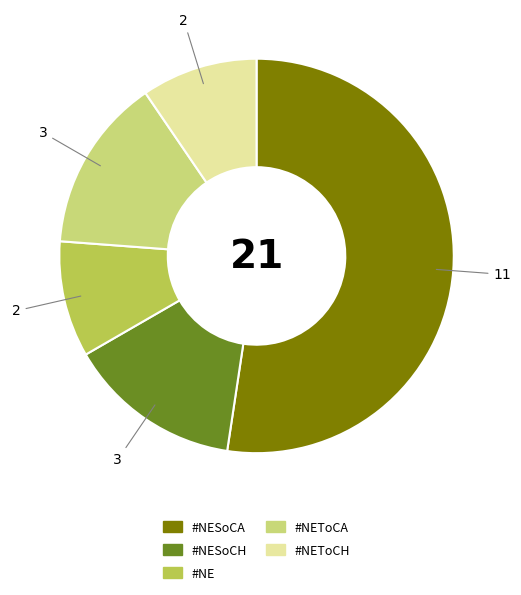

Is there any slice that represents more than half of the pie?

Yes